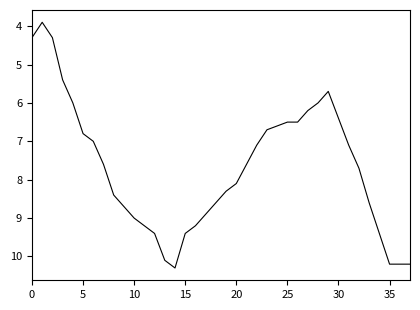

What is the difference between the maximum and minimum values?

6.4